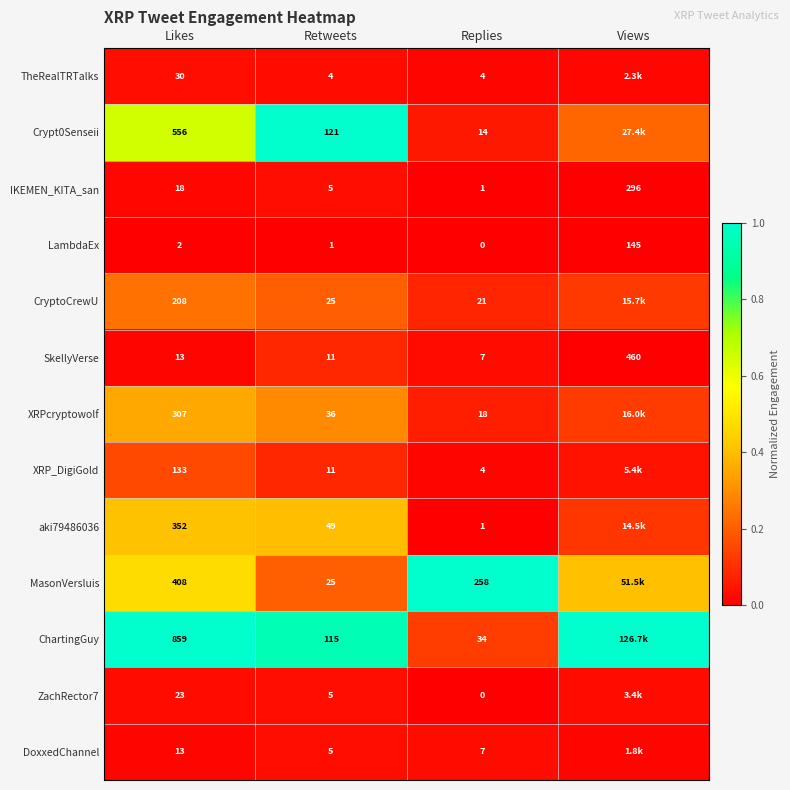

The value of Crypt0Senseii at Retweets is 1.8. True or false?

False